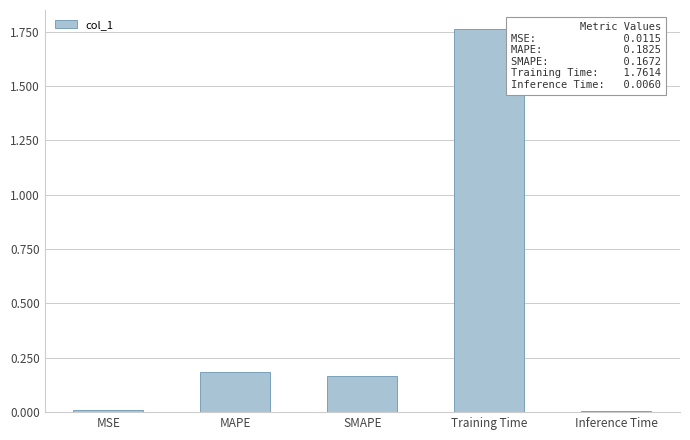

What is the sum of all values?

2.1